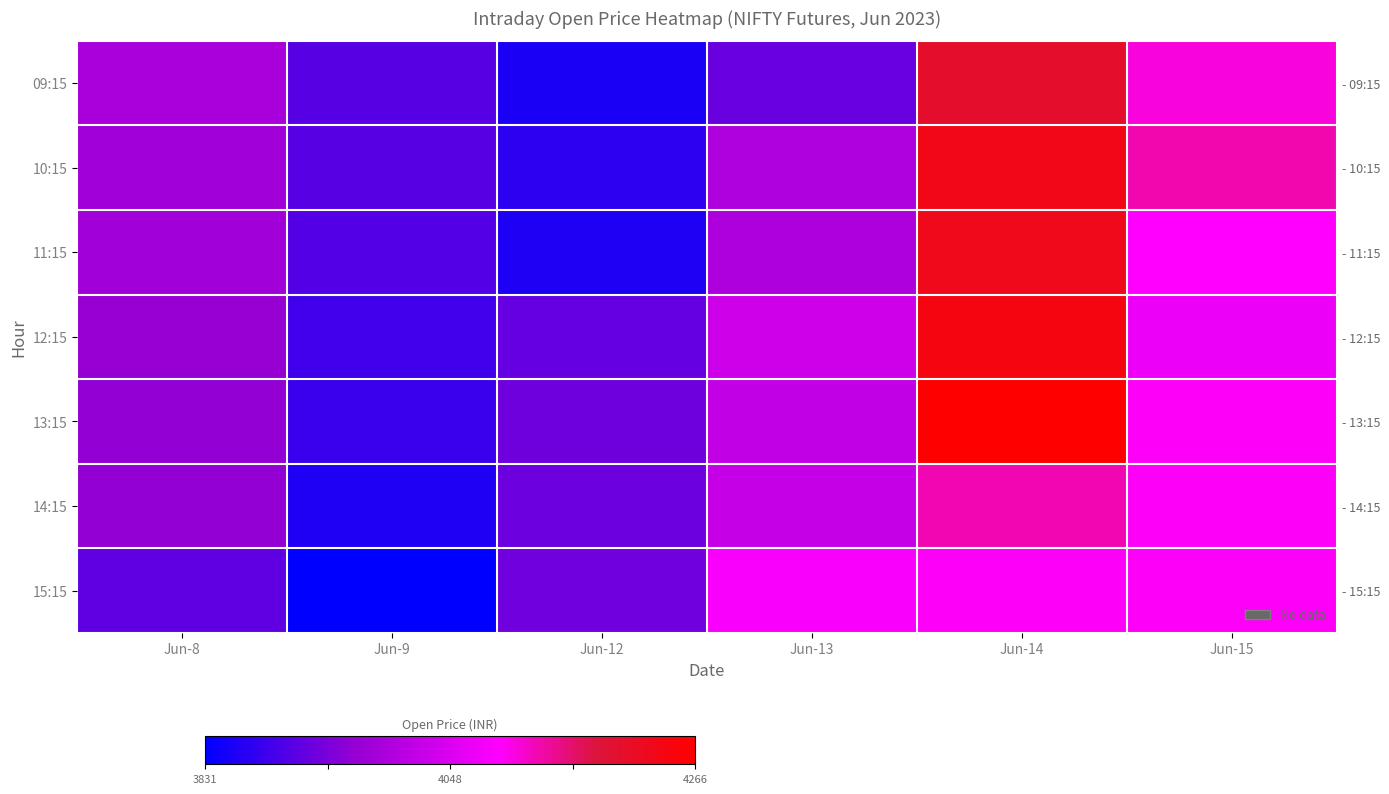

Which series changed the most between Jun-9 and Jun-15?

15:15